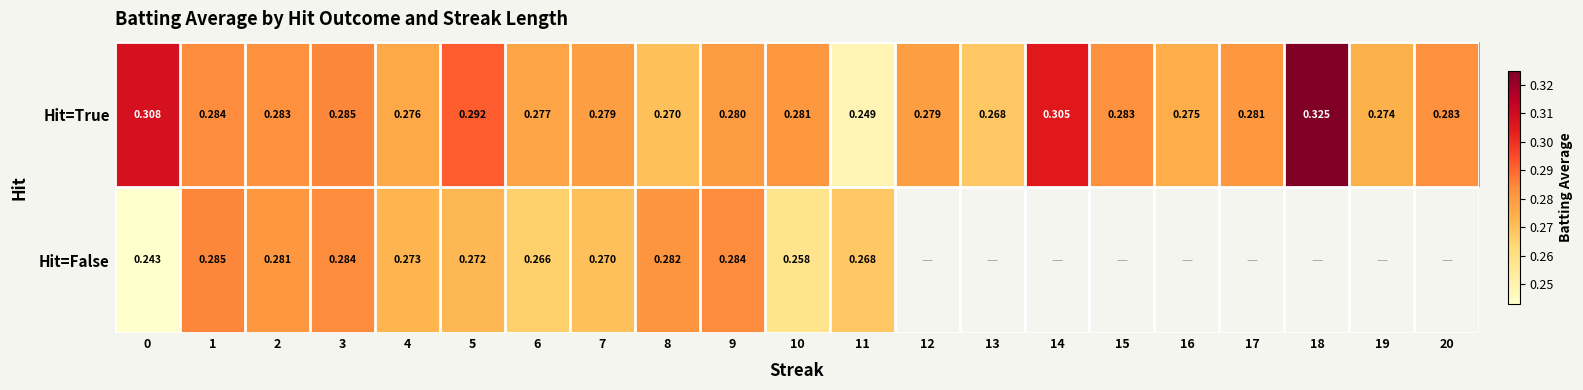

How many series are shown in this chart?

2